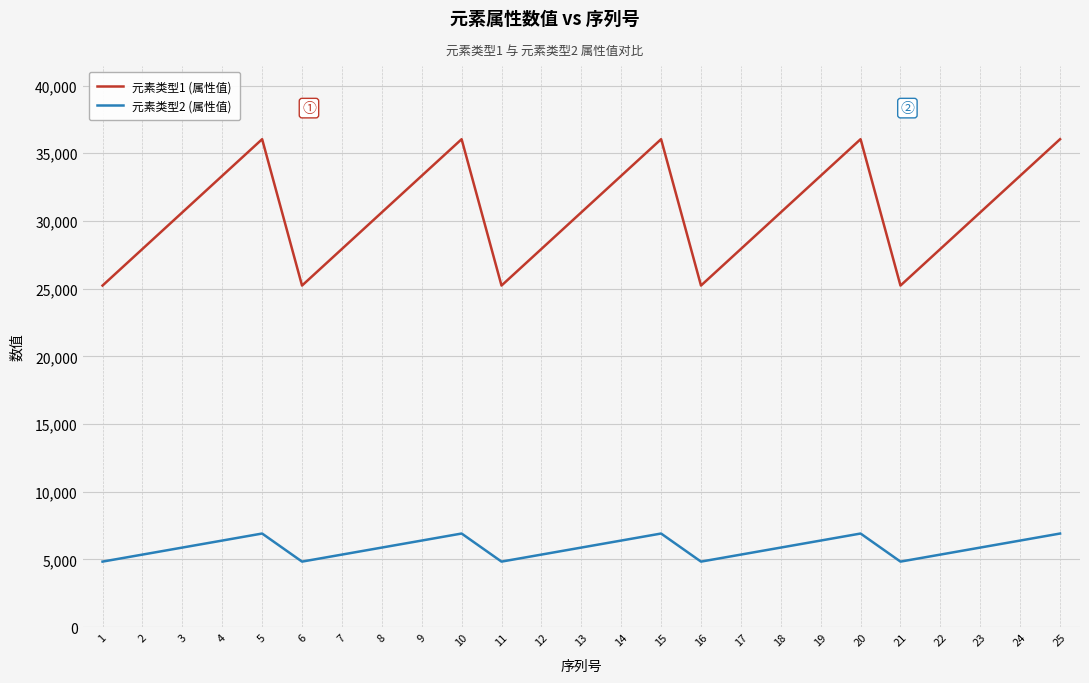

True or false: 元素类型2 (属性值) and 元素类型1 (属性值) intersect in this chart.

False